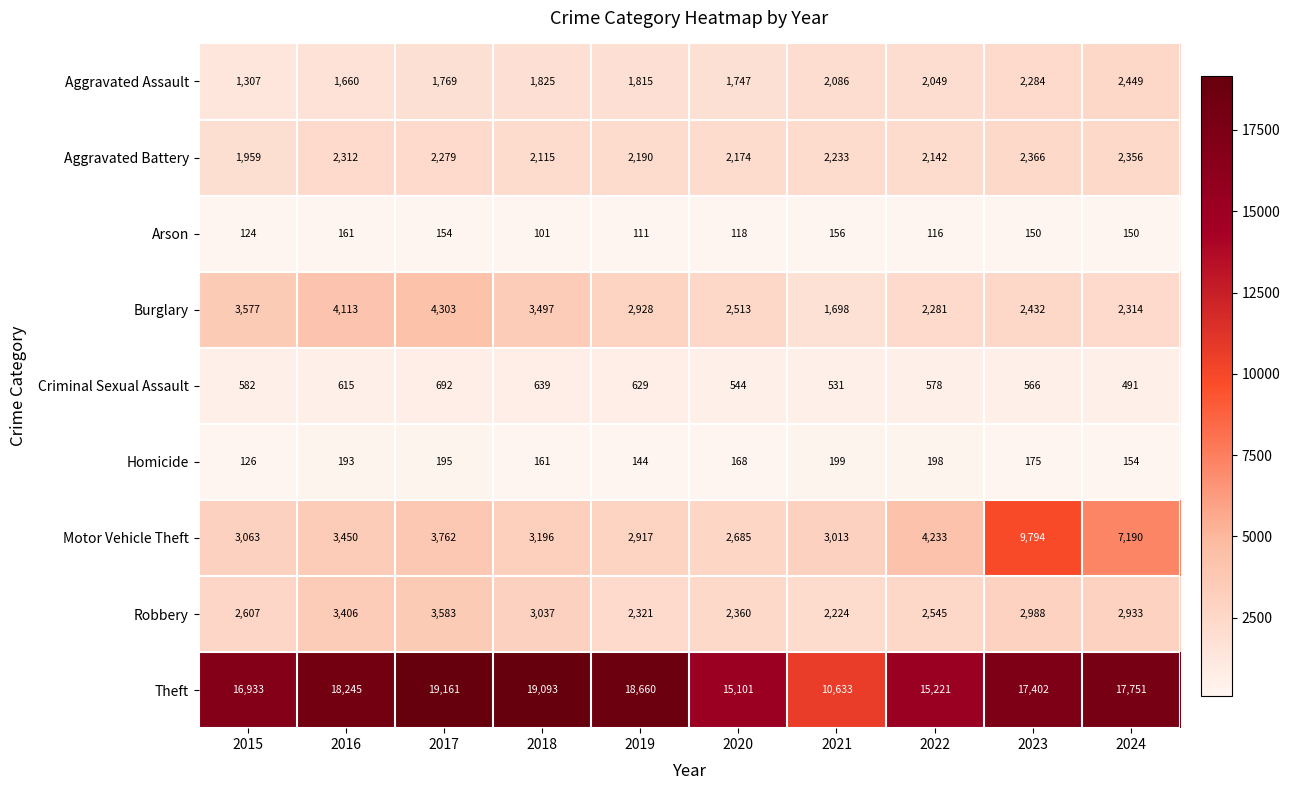

The Criminal Sexual Assault series shows 544 at 2020. True or false?

True